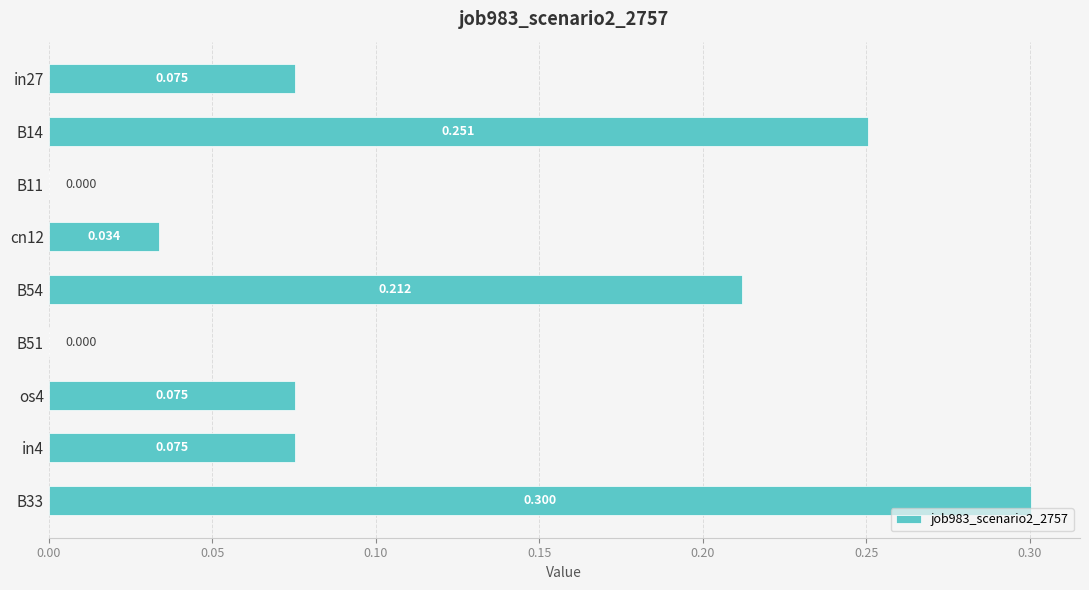

How many positive values are there?

7